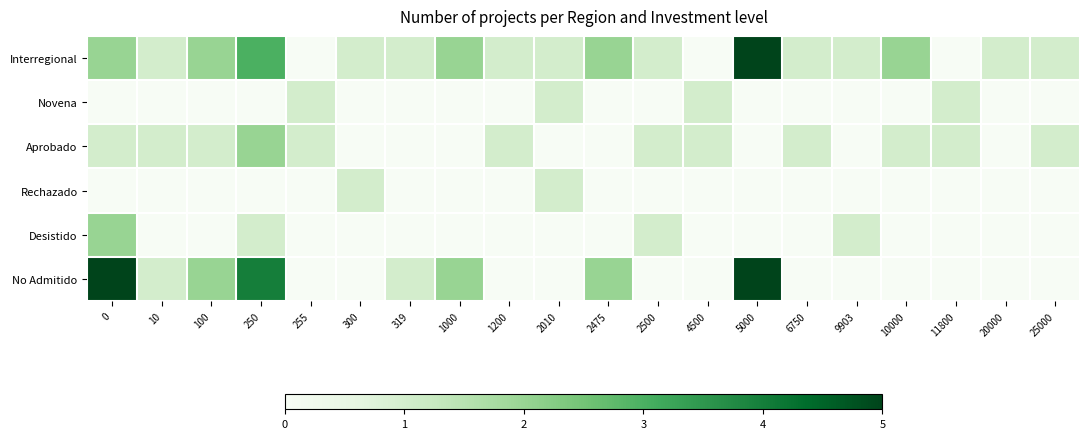

Reading left to right, list all the values displayed in this chart.

Interregional: 0=2	10=1	100=2	250=3	255=0	300=1	319=1	1000=2	1200=1	2010=1	2475=2	2500=1	4500=0	5000=5	6750=1	9903=1	10000=2	11800=0	20000=1	25000=1
Novena: 0=0	10=0	100=0	250=0	255=1	300=0	319=0	1000=0	1200=0	2010=1	2475=0	2500=0	4500=1	5000=0	6750=0	9903=0	10000=0	11800=1	20000=0	25000=0
Aprobado: 0=1	10=1	100=1	250=2	255=1	300=0	319=0	1000=0	1200=1	2010=0	2475=0	2500=1	4500=1	5000=0	6750=1	9903=0	10000=1	11800=1	20000=0	25000=1
Rechazado: 0=0	10=0	100=0	250=0	255=0	300=1	319=0	1000=0	1200=0	2010=1	2475=0	2500=0	4500=0	5000=0	6750=0	9903=0	10000=0	11800=0	20000=0	25000=0
Desistido: 0=2	10=0	100=0	250=1	255=0	300=0	319=0	1000=0	1200=0	2010=0	2475=0	2500=1	4500=0	5000=0	6750=0	9903=1	10000=0	11800=0	20000=0	25000=0
No Admitido: 0=5	10=1	100=2	250=4	255=0	300=0	319=1	1000=2	1200=0	2010=0	2475=2	2500=0	4500=0	5000=5	6750=0	9903=0	10000=0	11800=0	20000=0	25000=0